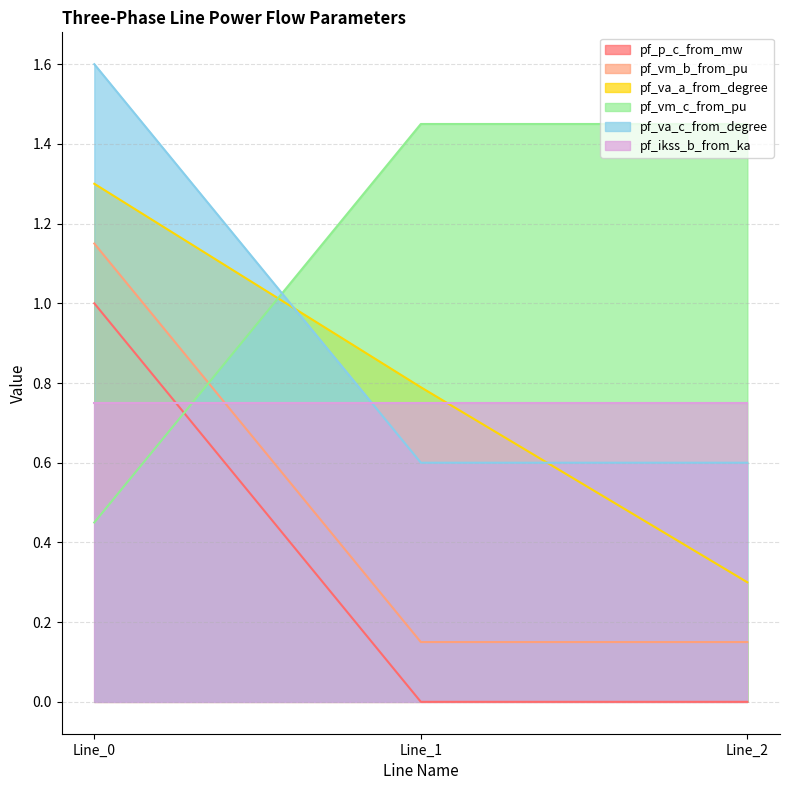

The value of pf_va_c_from_degree at Line_2 is 0.4. True or false?

False